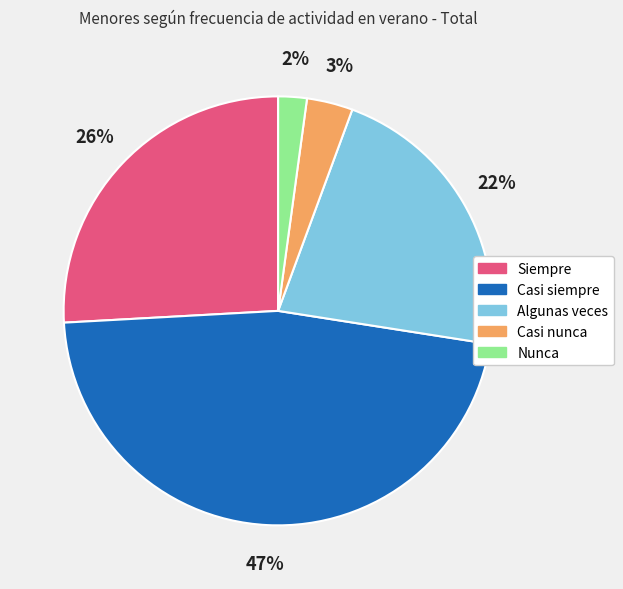

Rank the categories by value from lowest to highest.

Nunca, Casi nunca, Algunas veces, Siempre, Casi siempre